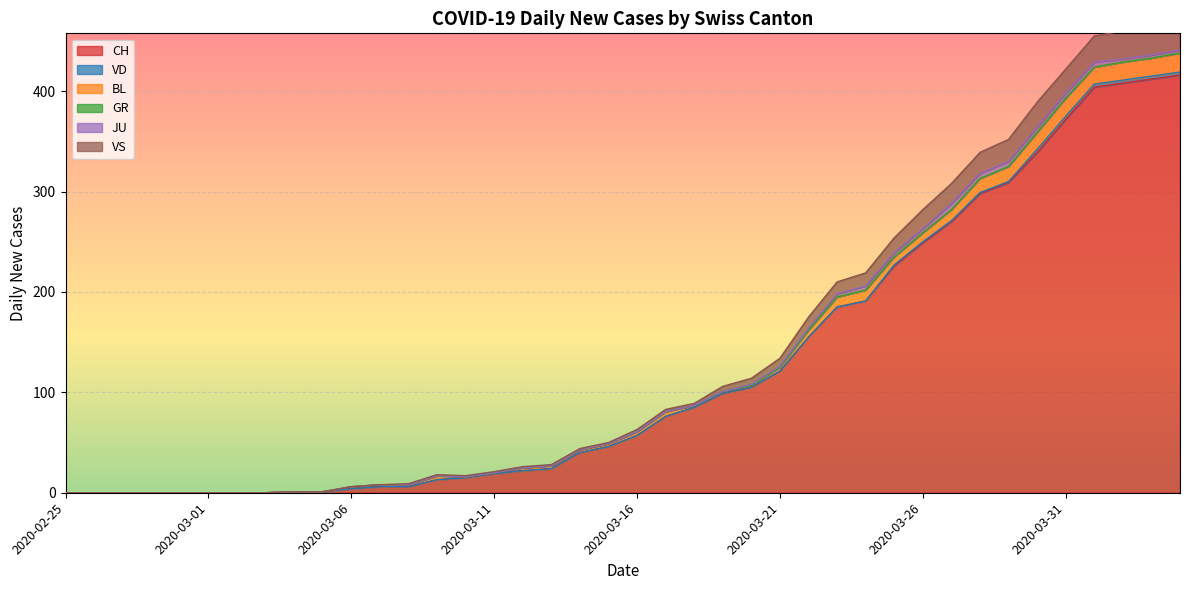

Reading left to right, what are all the values shown in this chart?

CH: 0	0	0	0	0	0	0	0	1	1	4	6	6	13	15	19	22	24	40	46	57	76	85	99	105	121	155	185	191	226	249	270	298	309	339	372	404	408	412	416
VD: 0	0	0	0	0	0	0	0	0	0	0	0	0	0	0	0	0	0	0	0	0	0	0	0	0	0	0	0	0	1	1	1	1	1	3	3	3	3	3	3
BL: 0	0	0	0	0	0	0	0	0	0	2	2	2	4	1	1	3	3	3	3	4	5	2	2	2	4	7	10	11	8	9	11	14	15	17	18	17	18	18	19
GR: 0	0	0	0	0	0	0	0	0	0	0	0	0	0	0	0	0	0	0	0	0	0	0	0	0	0	0	0	0	0	0	0	0	0	0	0	0	0	0	0
JU: 0	0	0	0	0	0	0	0	0	0	0	0	0	0	0	0	0	0	0	0	0	0	0	0	1	1	2	3	4	4	4	6	5	5	5	5	5	3	3	3
VS: 0	0	0	0	0	0	0	0	0	0	0	0	1	1	1	1	1	1	1	1	2	2	2	5	6	8	11	12	13	15	19	20	21	22	25	24	26	28	26	28